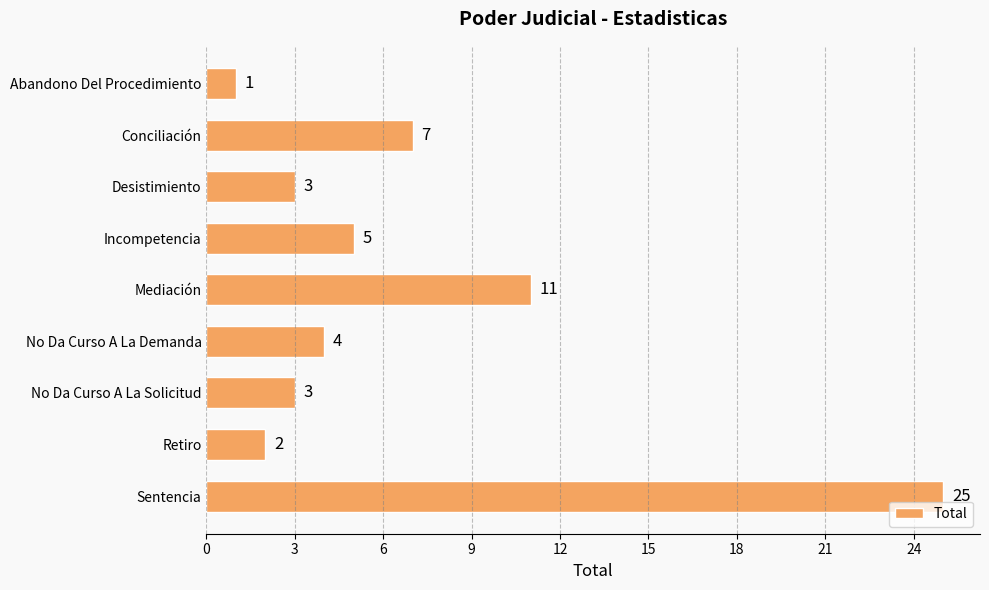

What is the minimum value shown in the chart?

1